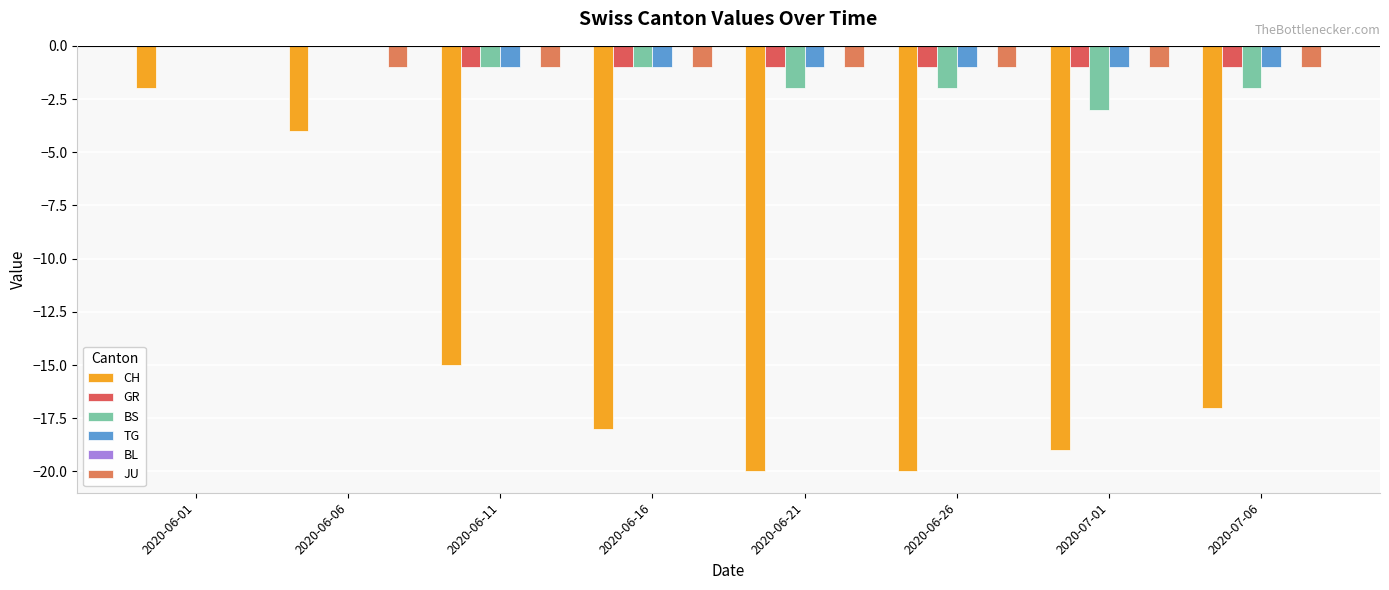

Read the GR value at 2020-07-06.

-1